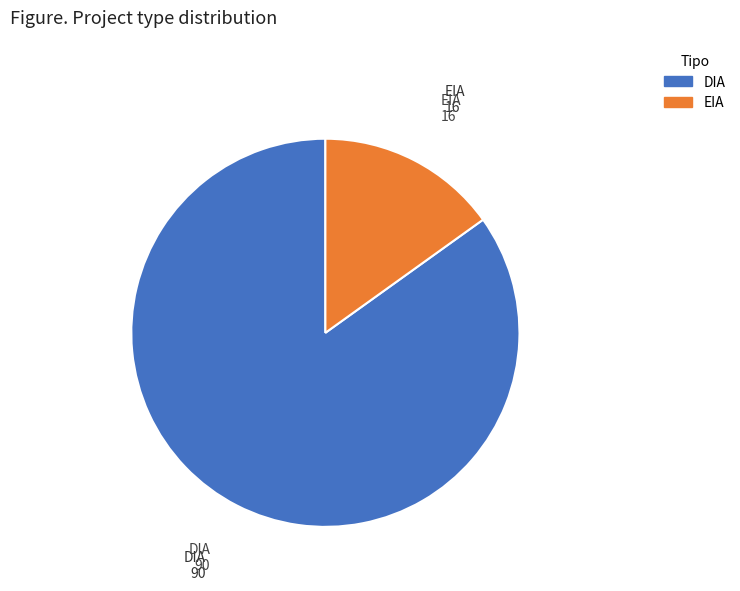

True or false: EIA accounts for 3% of the total.

False